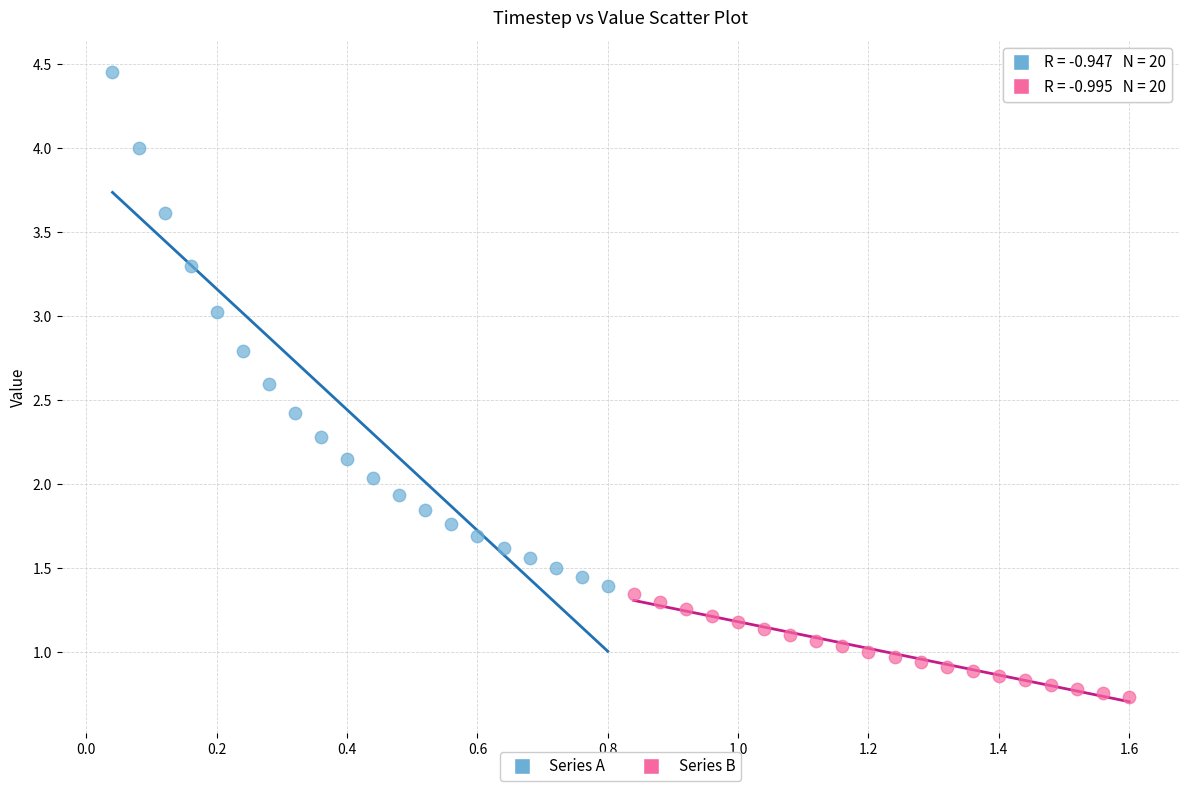

Which series contains the lowest Y value?

Series B